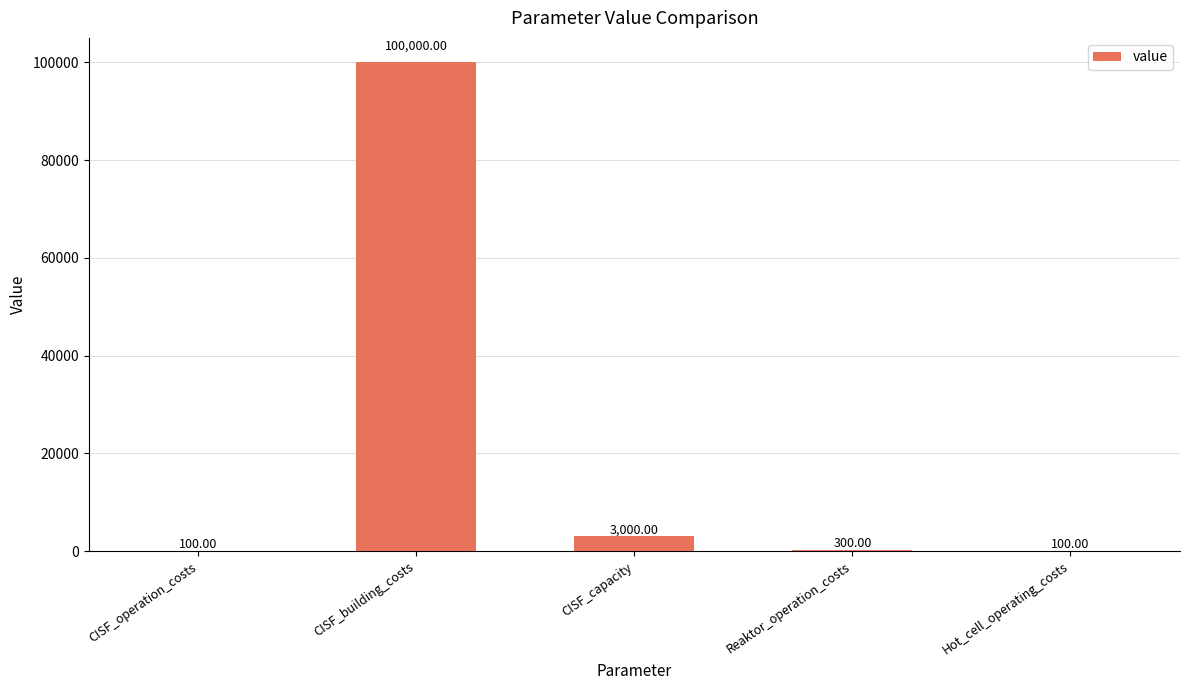

What is the ratio of the value at Hot_cell_operating_costs to the value at CISF_operation_costs?

1.0